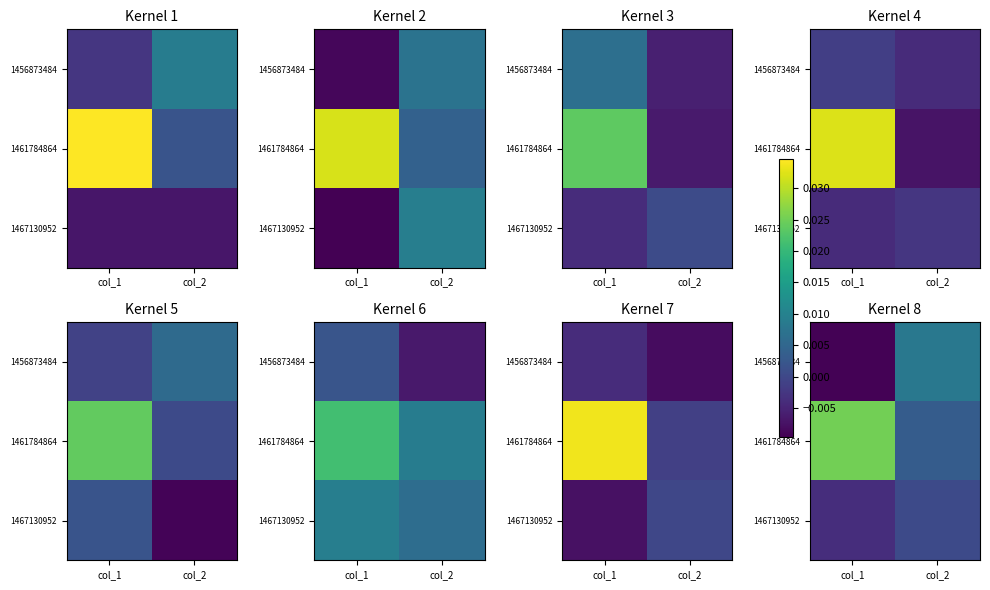

List the labels in order of 1456873484 value, smallest first.

col_1, col_2